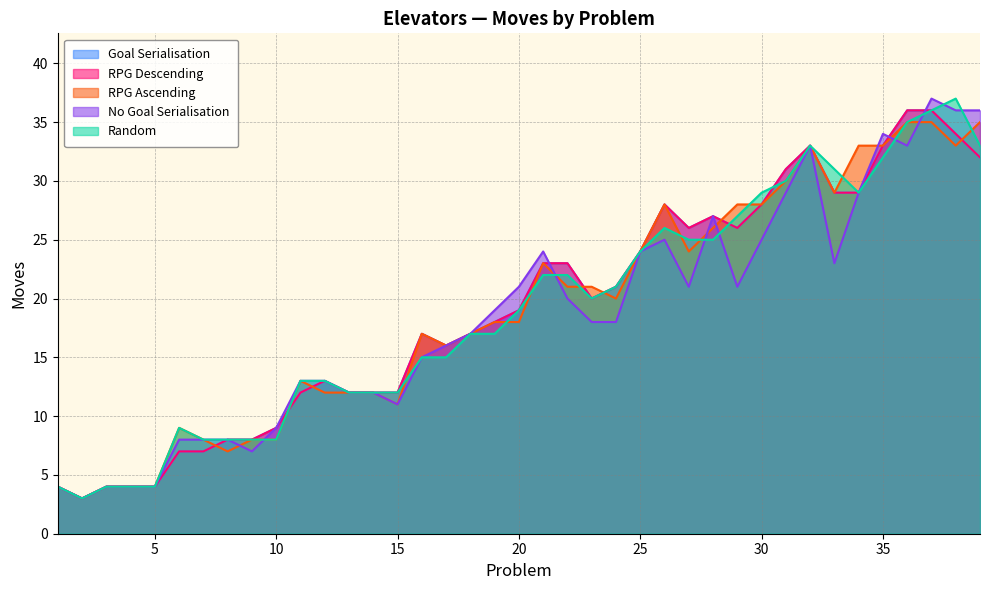

At which label is RPG Descending closest to 19?

20